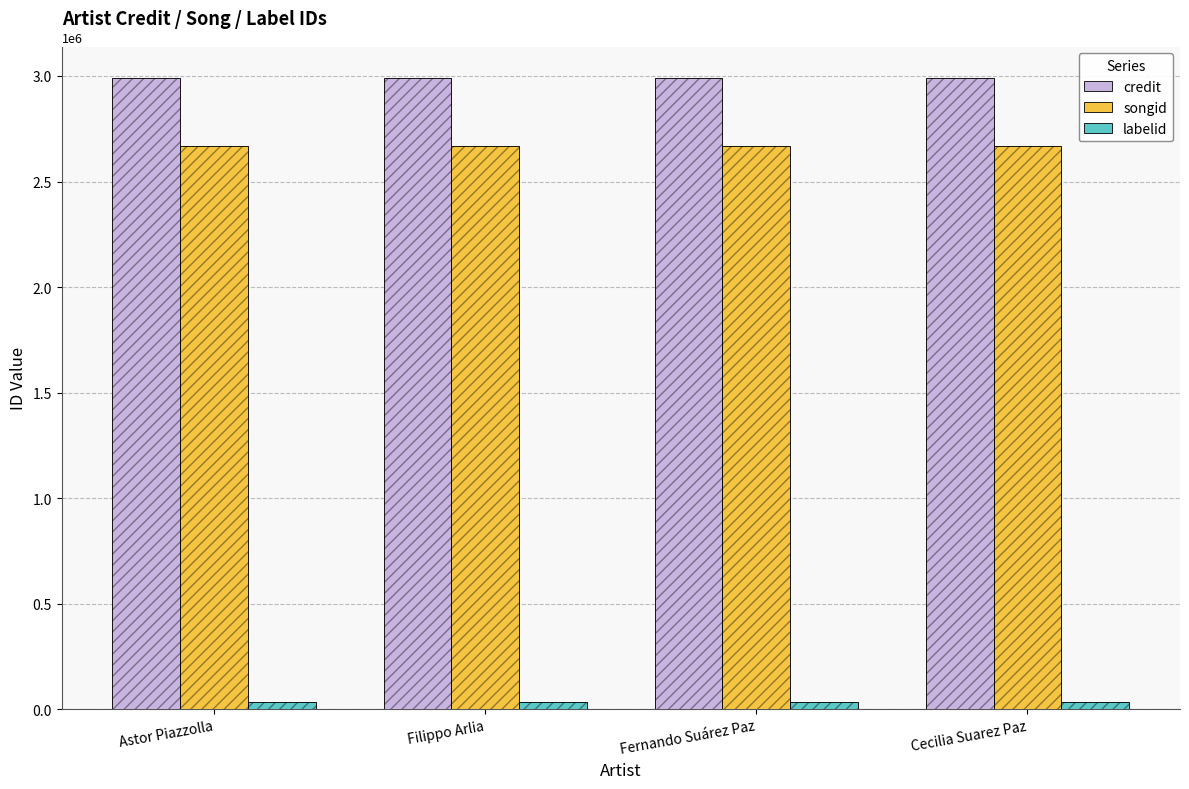

The songid series shows 2670019 at Cecilia Suarez Paz. True or false?

True